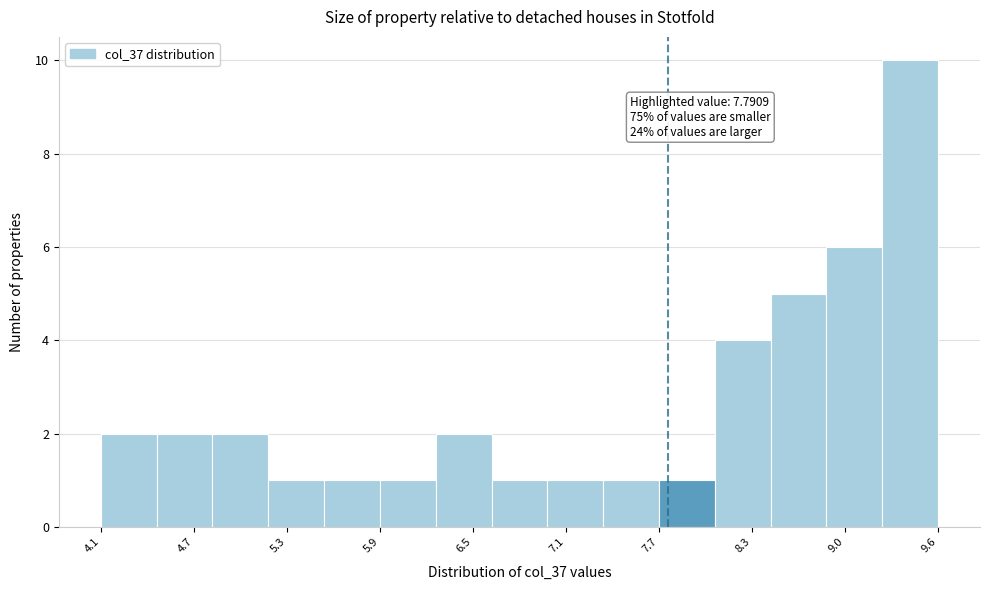

Around what value on the x-axis is the tallest bar? Give the approximate position of its centre, as read against the axis.

9.4